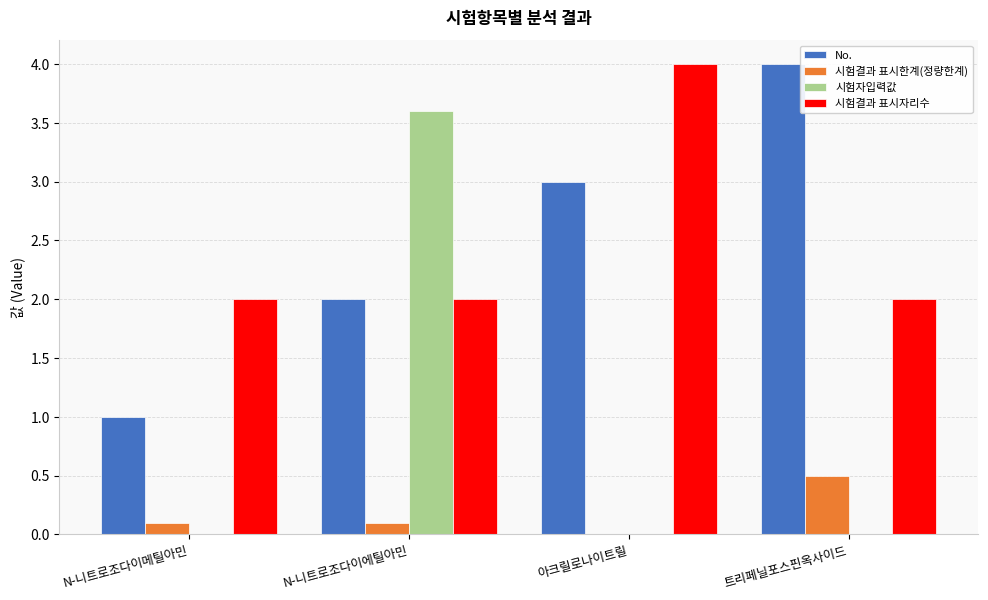

Are the bars horizontal?

No